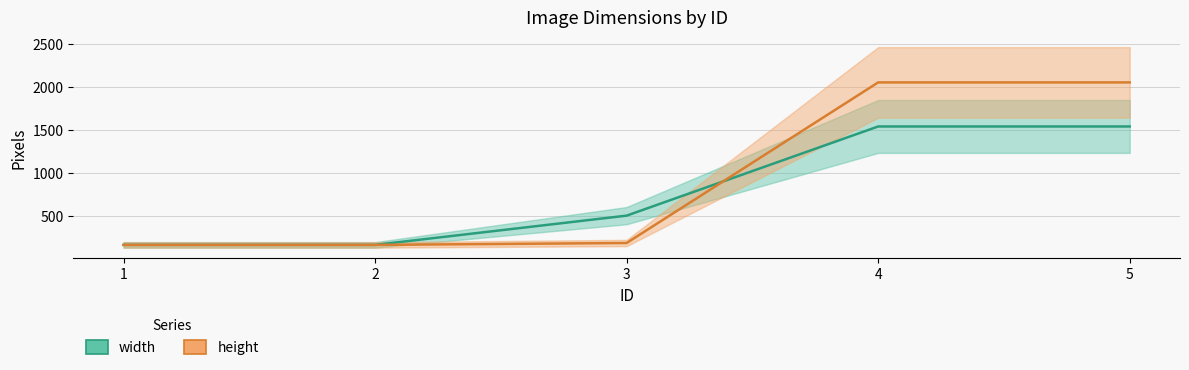

At which label does height first exceed 182?

4